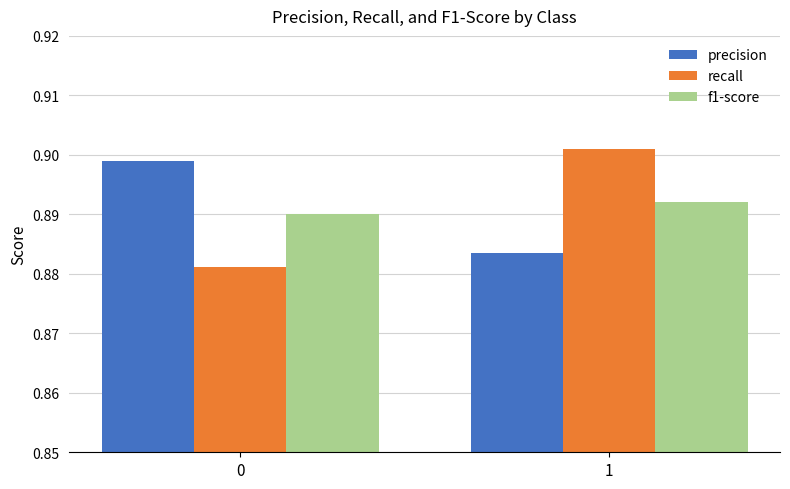

Does the chart contain stacked bars?

No